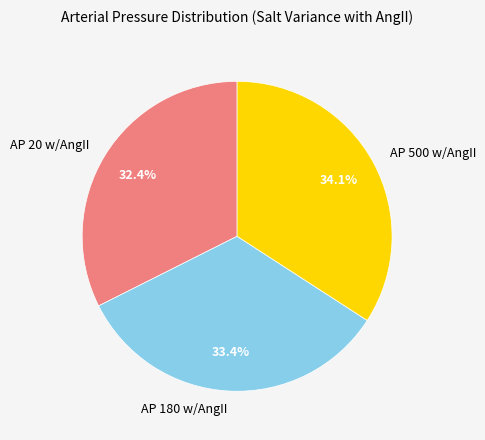

What percentage is NOT represented by AP 180 w/AngII?

66.6%